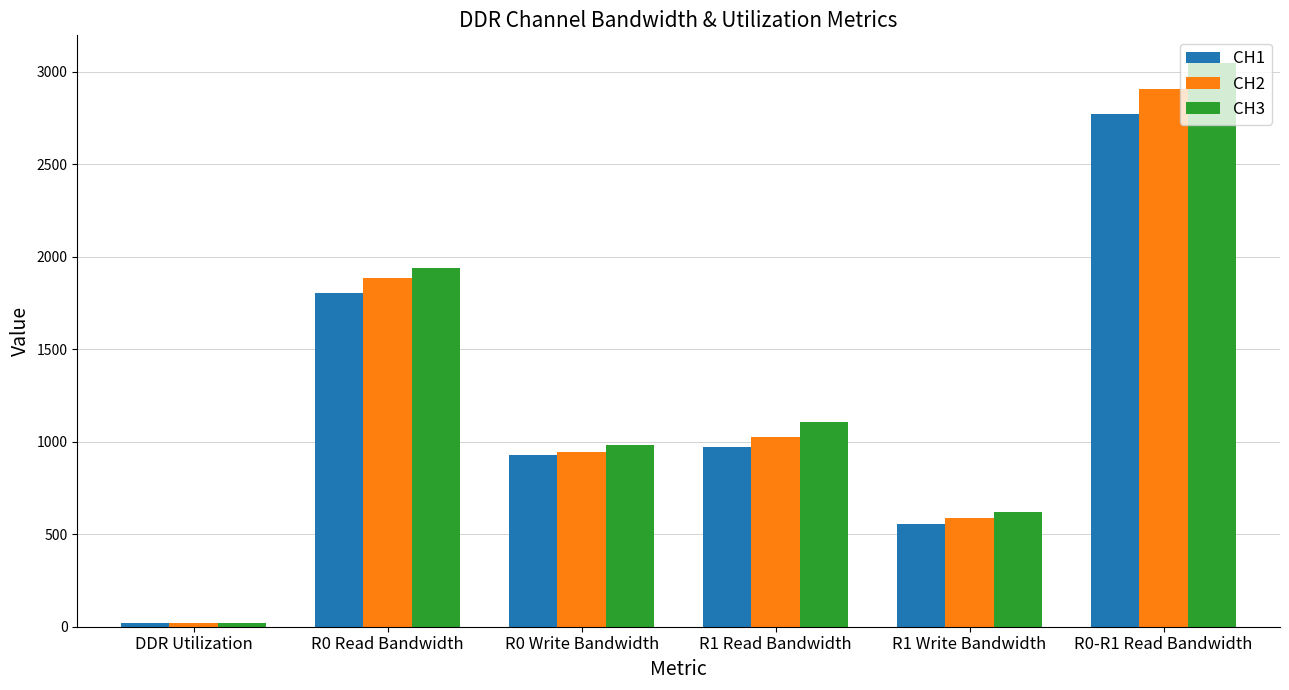

Which series has the widest spread of values?

CH3